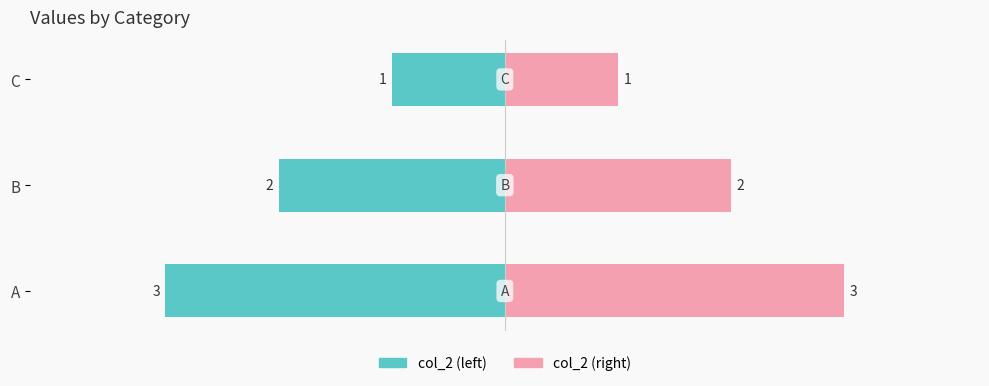

True or false: col_2 (right) has a value of 3 at B.

False